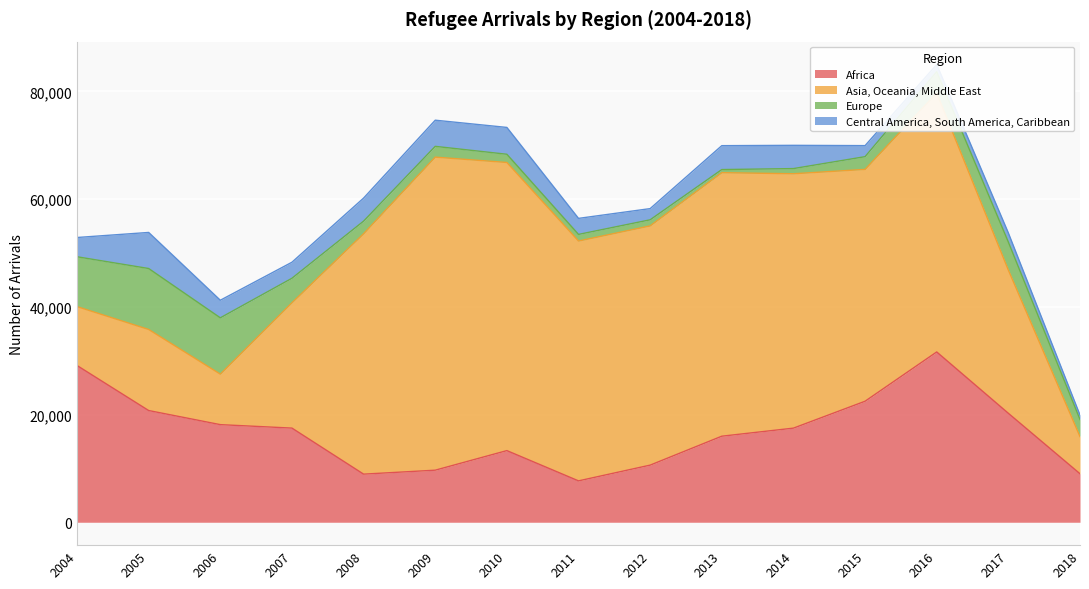

Reading left to right, what are all the values shown in this chart?

Africa: 2004=29104	2005=20745	2006=18126	2007=17483	2008=8935	2009=9670	2010=13305	2011=7685	2012=10608	2013=15980	2014=17476	2015=22472	2016=31624	2017=20232	2018=9007
Asia, Oceania, Middle East: 2004=10938	2005=15053	2006=9377	2007=23263	2008=44636	2009=58130	2010=53498	2011=44535	2012=44423	2013=48927	2014=47234	2015=43048	2016=48073	2017=26591	2018=6898
Europe: 2004=9254	2005=11316	2006=10456	2007=4560	2008=2343	2009=1997	2010=1526	2011=1228	2012=1129	2013=580	2014=959	2015=2363	2016=3957	2017=5205	2018=3173
Central America, South America, Caribbean: 2004=3577	2005=6699	2006=3264	2007=2976	2008=4277	2009=4857	2010=4982	2011=2976	2012=2078	2013=4439	2014=4318	2015=2050	2016=1340	2017=1688	2018=821